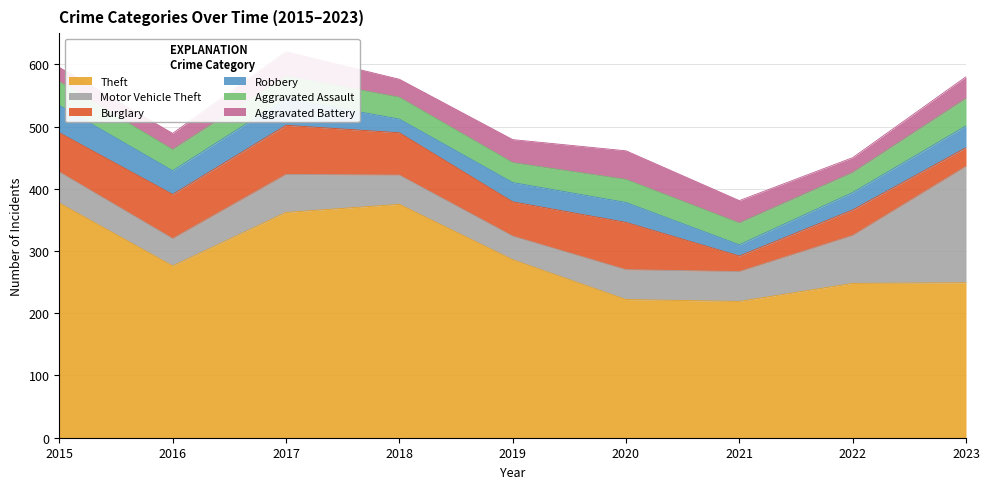

Reading left to right, what are all the values shown in this chart?

Theft: 377	276	362	375	286	222	219	248	249
Motor Vehicle Theft: 50	44	61	47	38	48	48	77	187
Burglary: 63	71	79	68	55	76	25	41	30
Robbery: 44	38	43	22	31	32	18	28	35
Aggravated Assault: 38	34	36	35	32	37	35	32	44
Aggravated Battery: 23	26	39	29	37	46	36	24	35